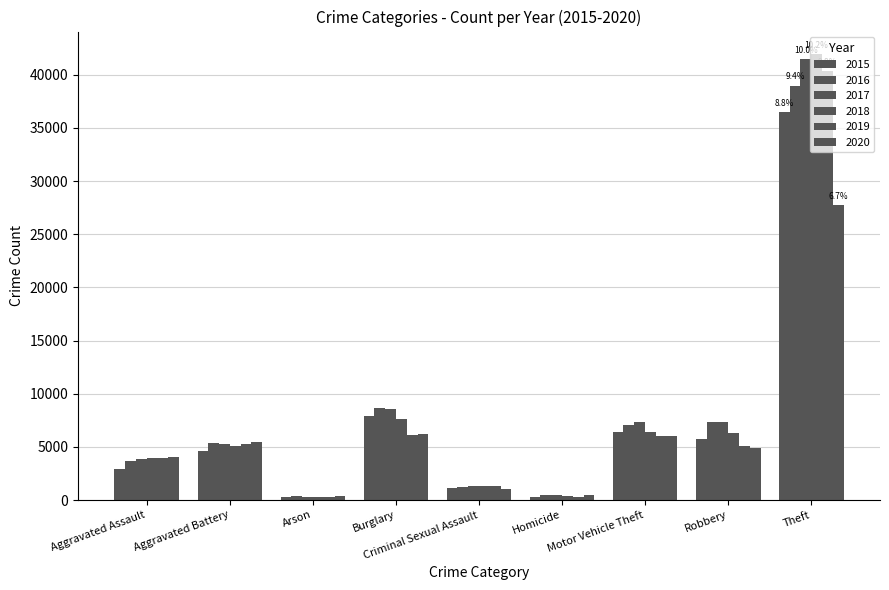

How many data points does each series have?

9